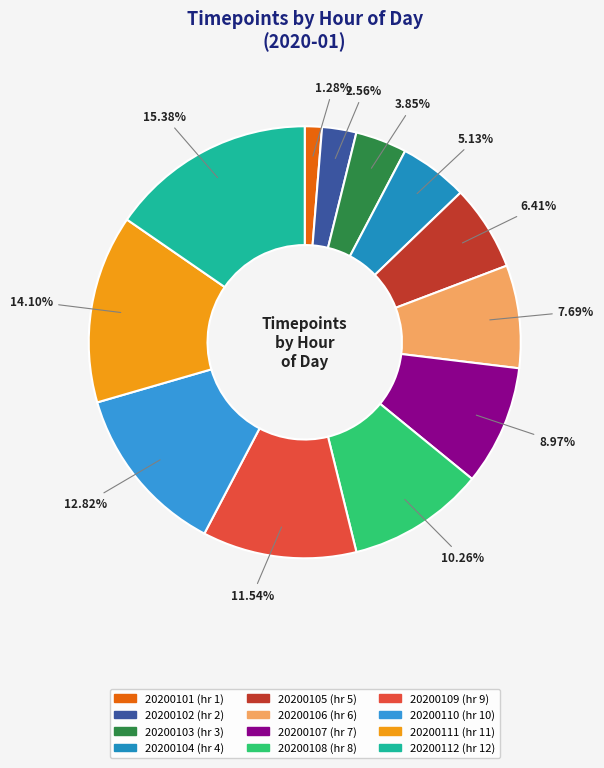

Combined, do 20200111 and 20200104 account for over 50%?

No